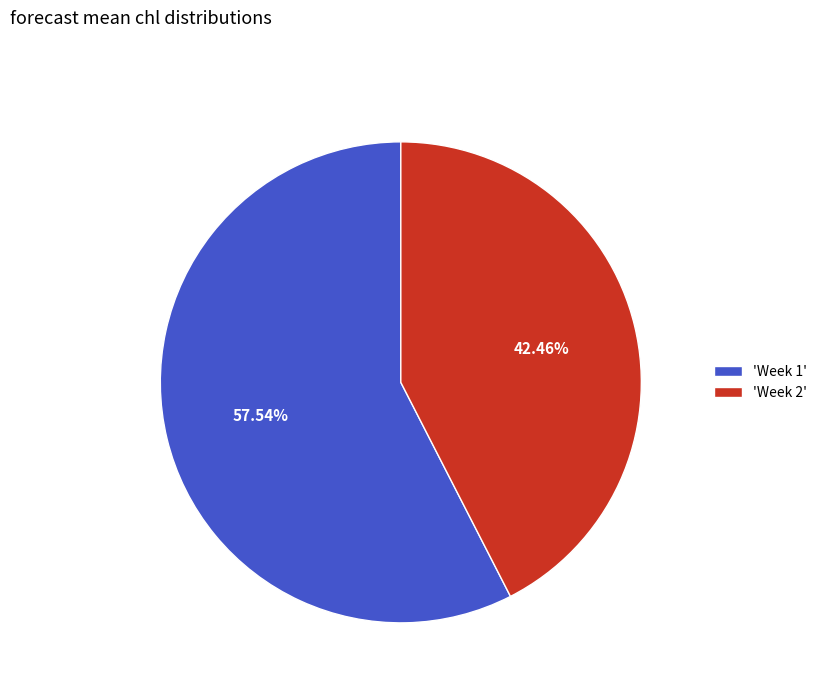

Which category accounts for the majority?

'Week 1'